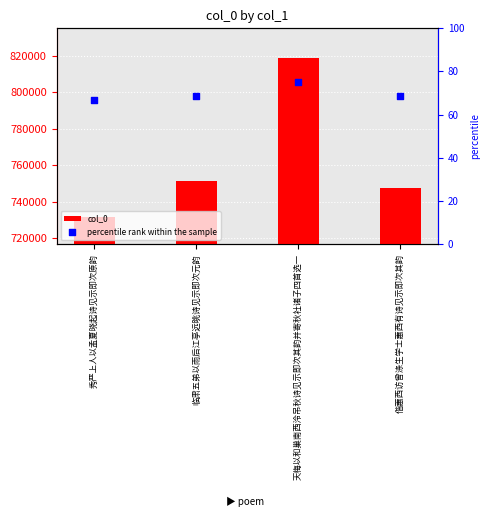

Which series contains the lowest Y value?

percentile rank within the sample